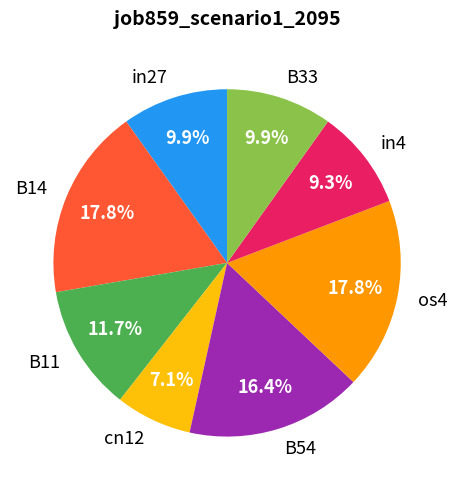

Is there any slice that represents more than half of the pie?

No